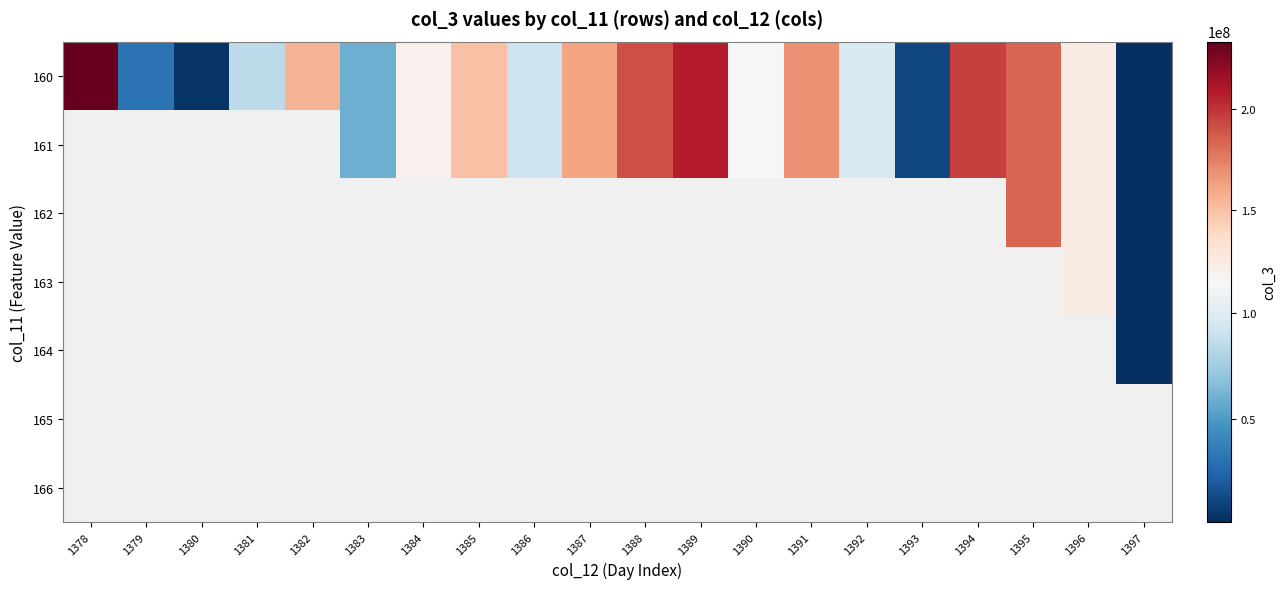

At how many categories does at least one series exceed 28488618?

17